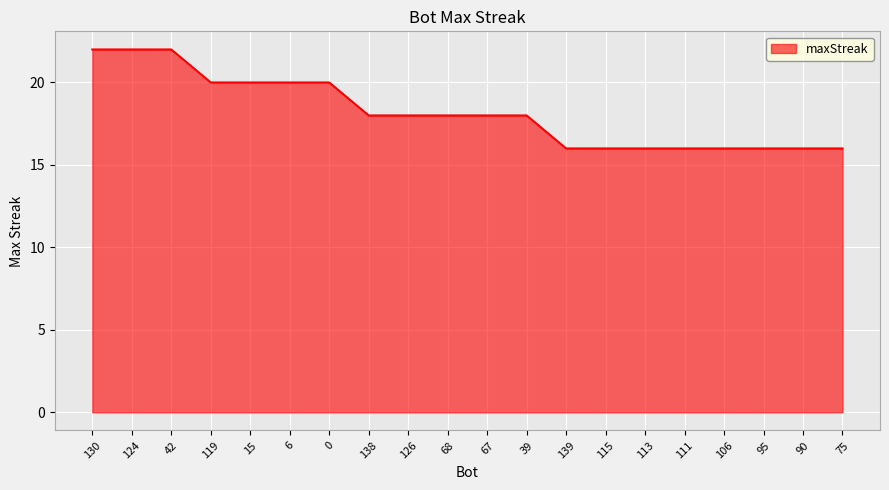

The value at 126 is 18. True or false?

True